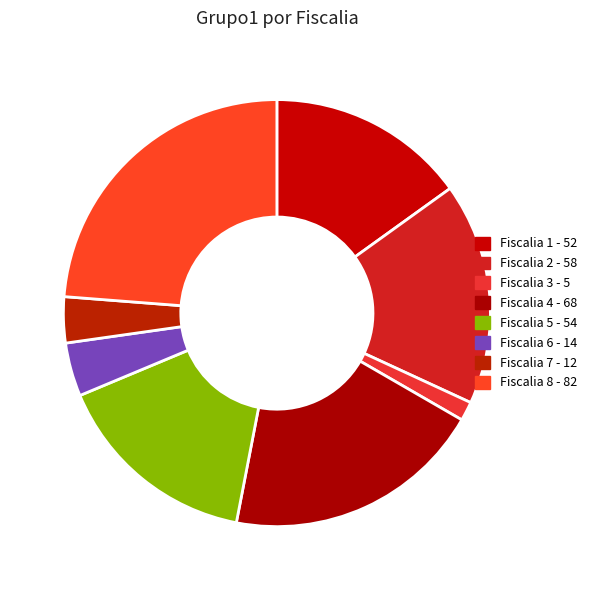

Count the number of slices in the pie.

8